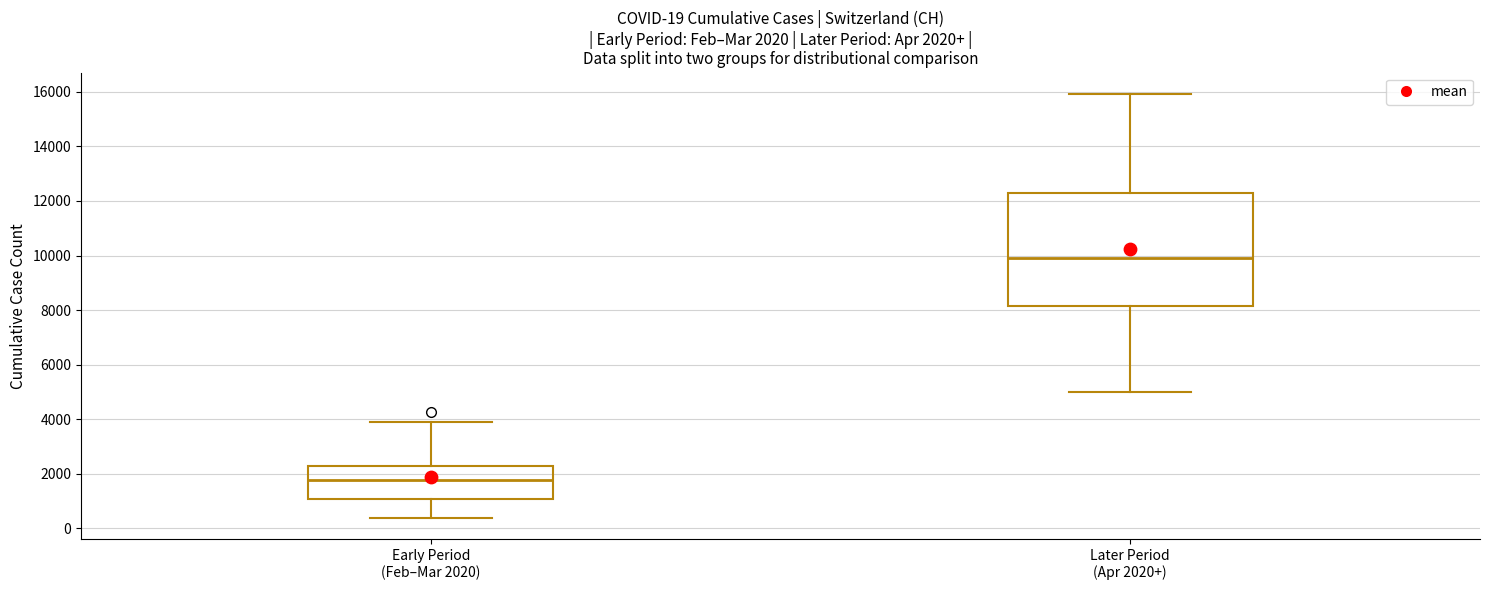

Which box has the lowest median line?

Early Period (Feb–Mar 2020)